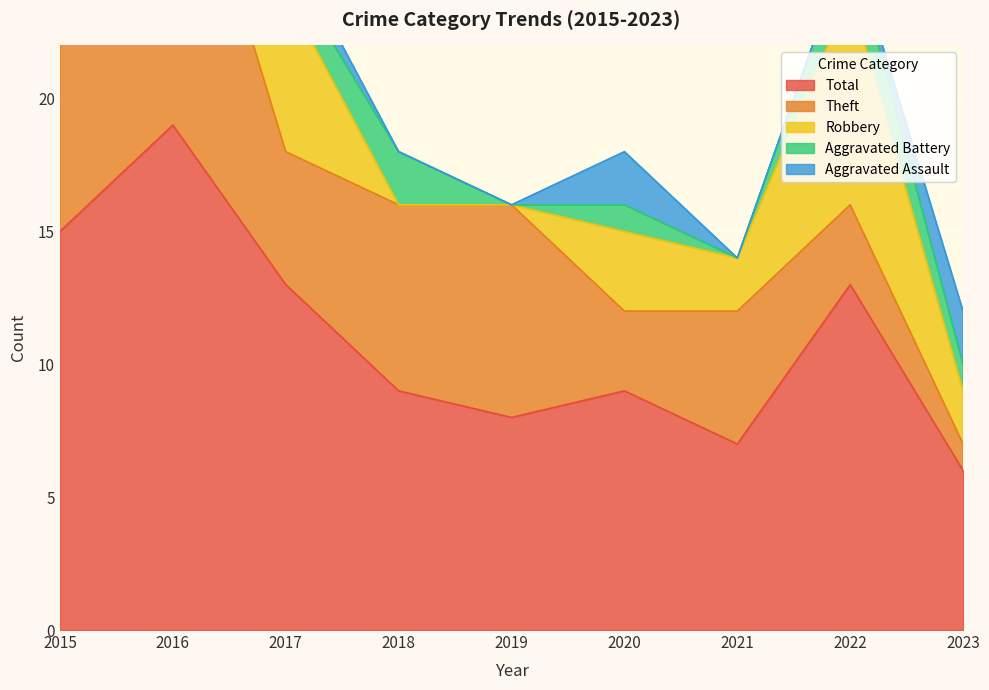

The Aggravated Battery series shows 1 at 2016. True or false?

False